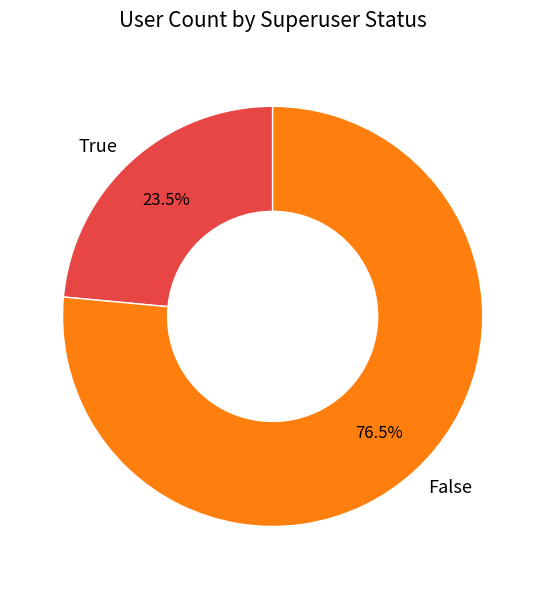

The True slice represents 16% of the pie. True or false?

False